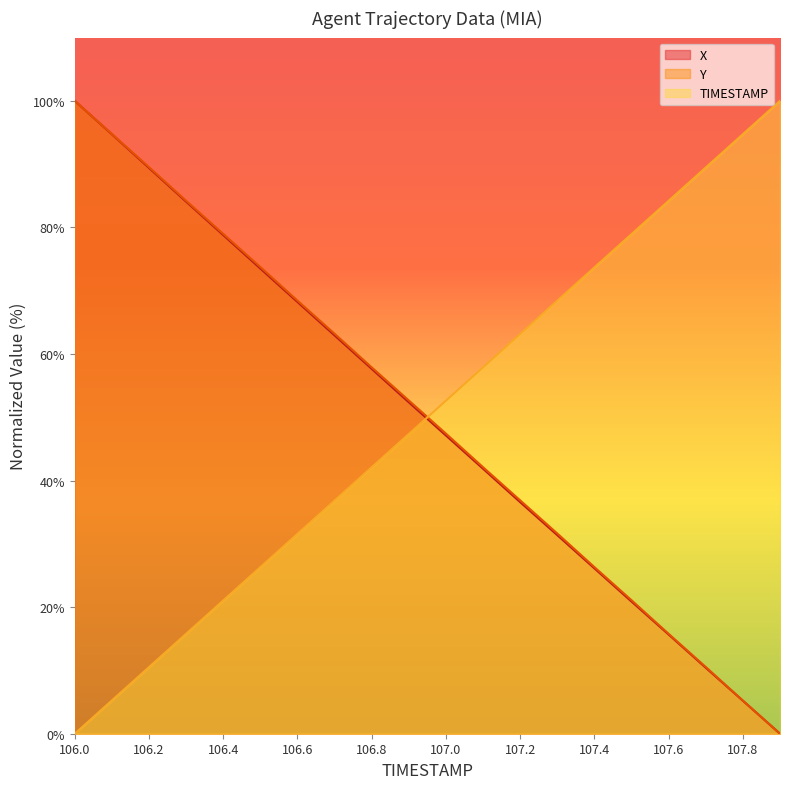

How many values in the Y series exceed 52?

10